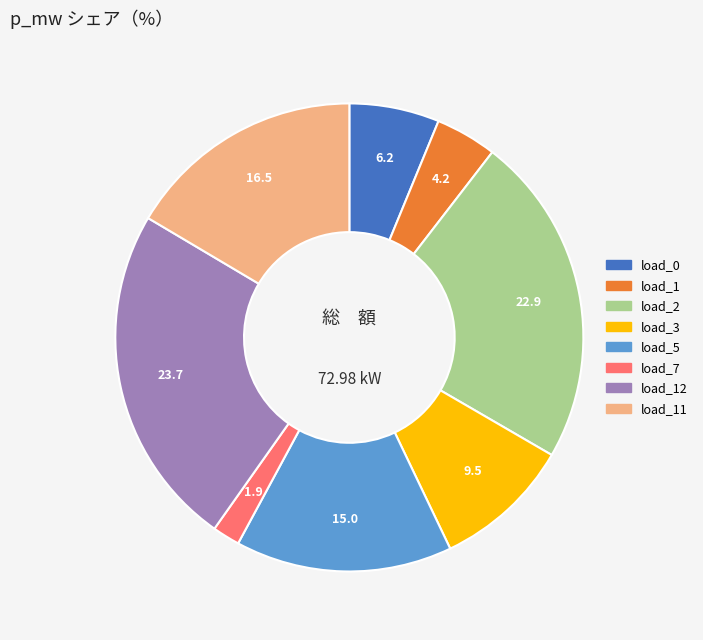

Is there a majority slice in this chart?

No